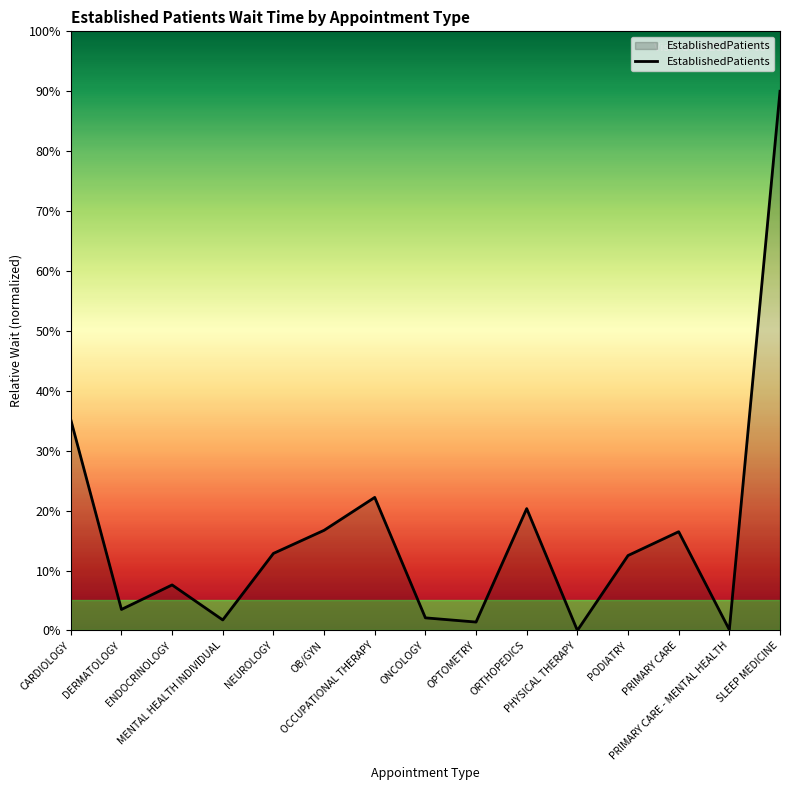

At which category does the data reach its first local peak?

ENDOCRINOLOGY